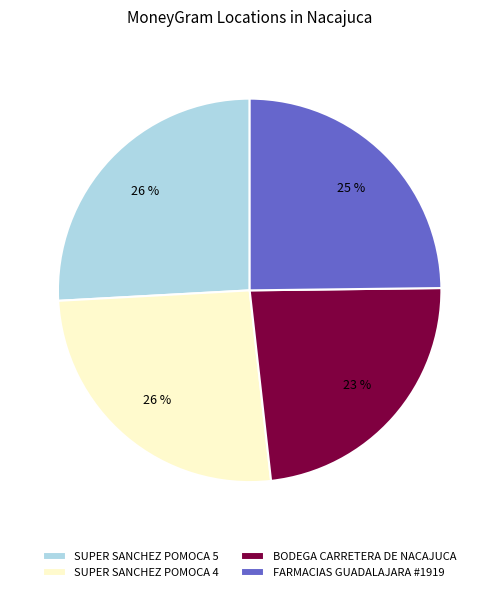

To the nearest percent, what is the average slice percentage?

25%